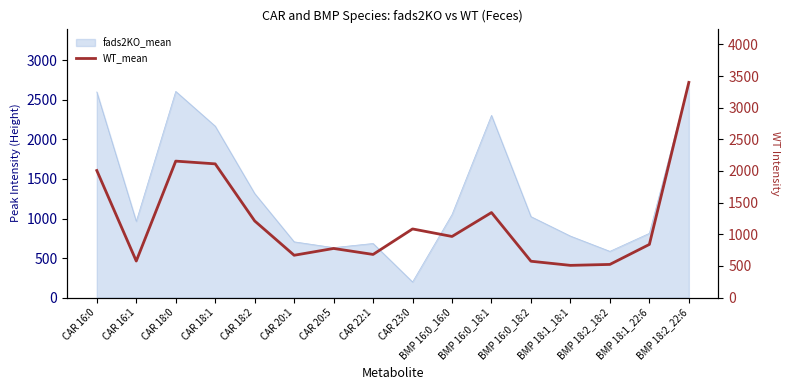

List the labels in order of value, largest first.

BMP 18:2_22:6, CAR 18:0, CAR 18:1, CAR 16:0, BMP 16:0_18:1, CAR 18:2, CAR 23:0, BMP 16:0_16:0, BMP 18:1_22:6, CAR 20:5, CAR 22:1, CAR 20:1, CAR 16:1, BMP 16:0_18:2, BMP 18:2_18:2, BMP 18:1_18:1